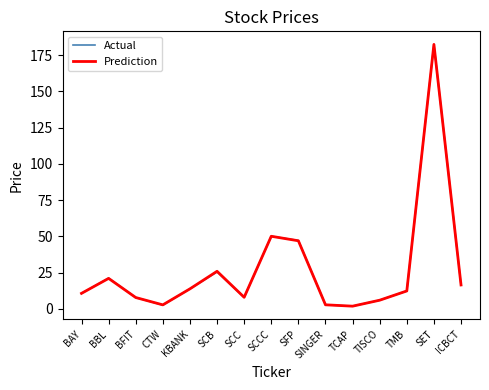

What value does the Prediction series have at SCCC?

50.0